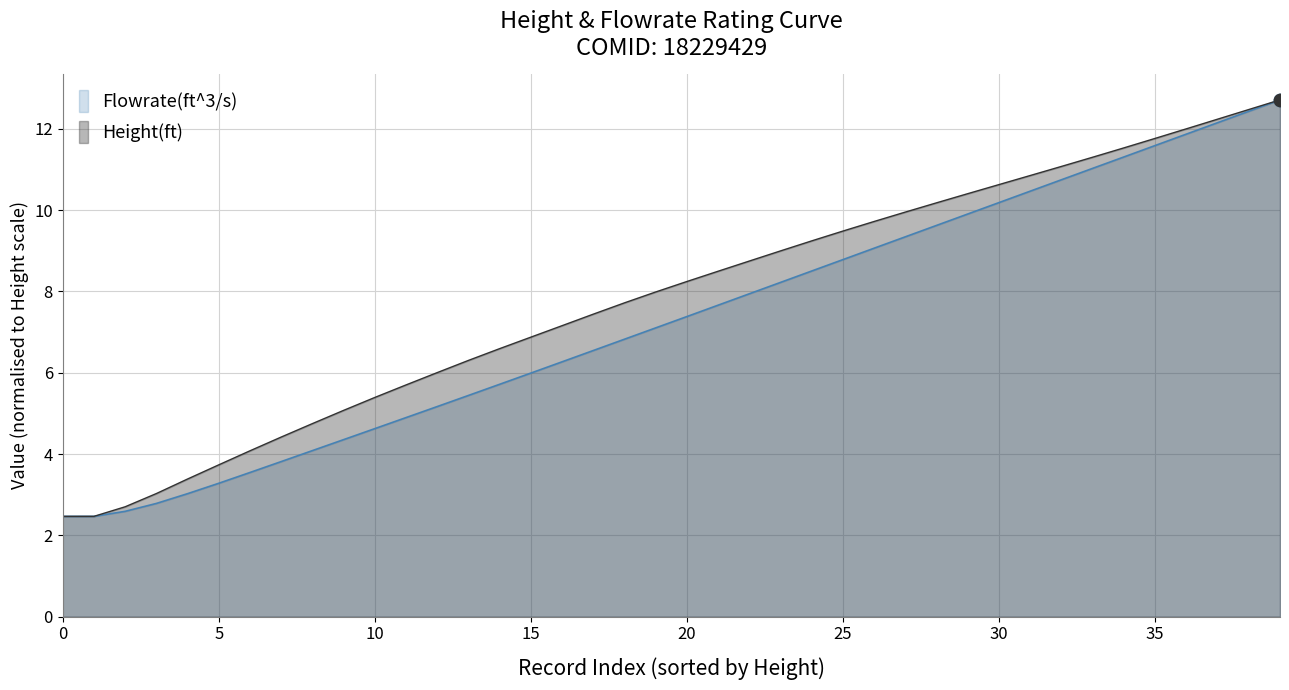

Which series reaches the maximum Y coordinate?

Height(ft)